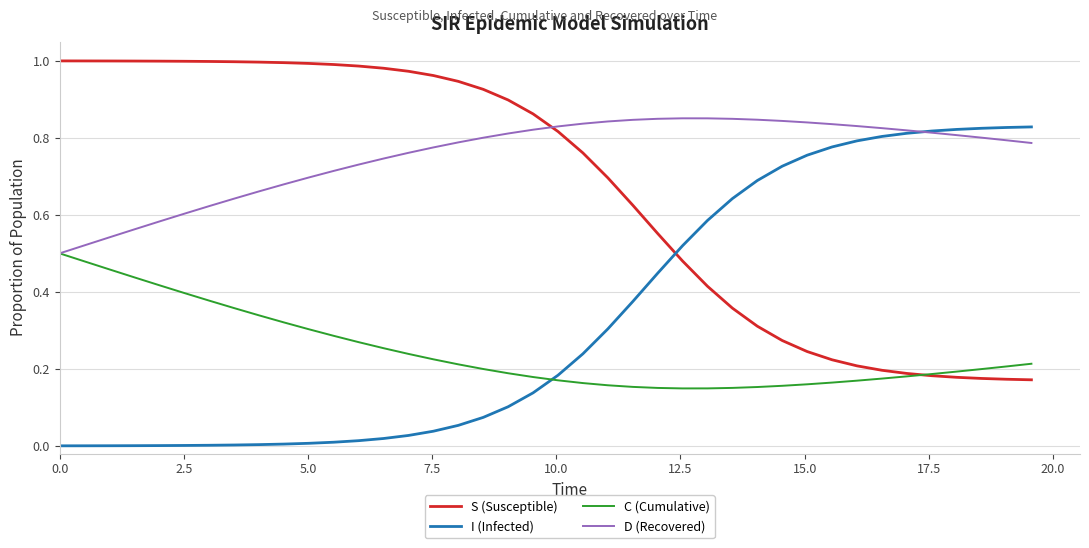

Which series ends up on top after the final intersection of C (Cumulative) and I (Infected)?

I (Infected)